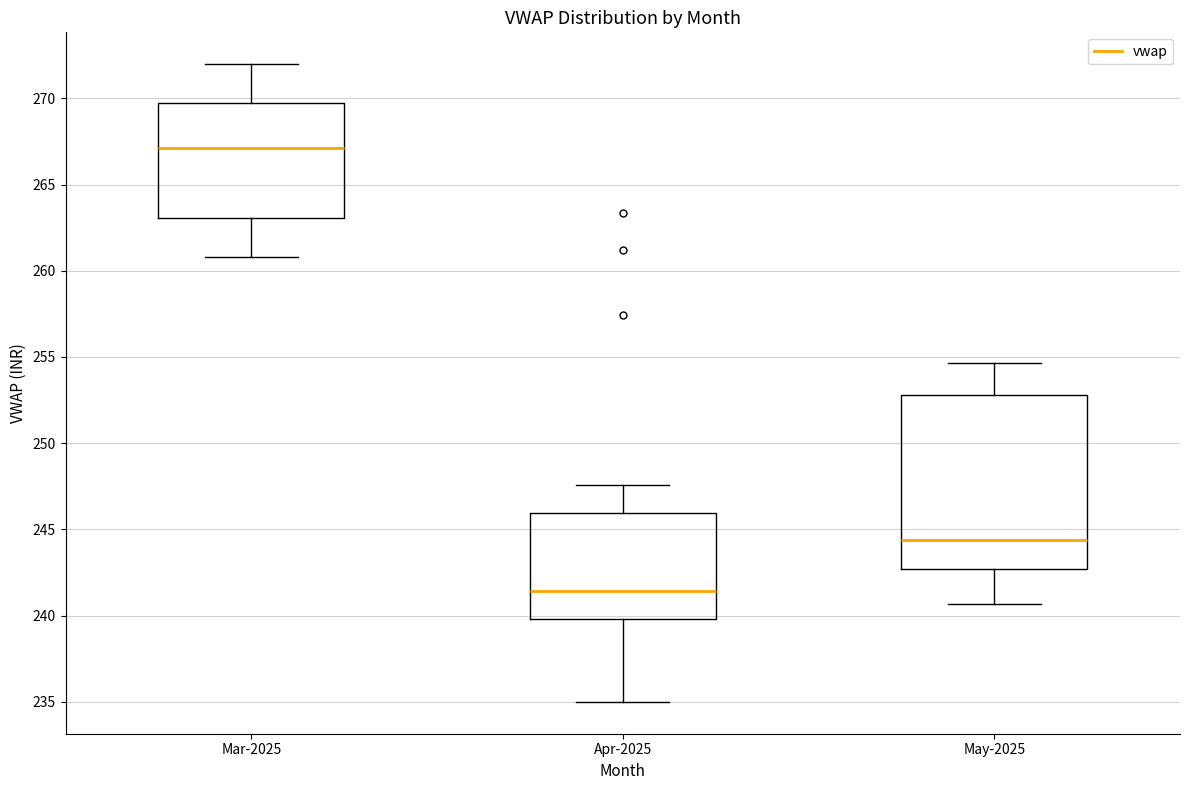

Reading left to right, read every box against the y-axis: the position of its median line, the range the box covers, and the ends of its whiskers. The values are not printed on the chart, so give them approximately, as read against the axis.

Mar-2025: median 267.0, box 263.0 to 269.5, whiskers 261.0 to 272.0
Apr-2025: median 241.5, box 240.0 to 246.0, whiskers 235.0 to 247.5
May-2025: median 244.5, box 242.5 to 253.0, whiskers 240.5 to 254.5